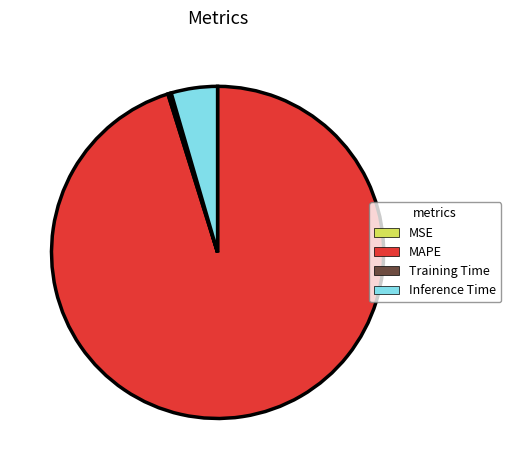

What is the majority slice?

MAPE